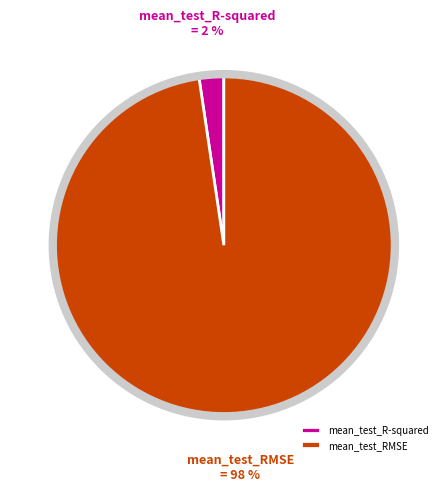

Is the sum of mean_test_RMSE and mean_test_R-squared greater than half?

Yes